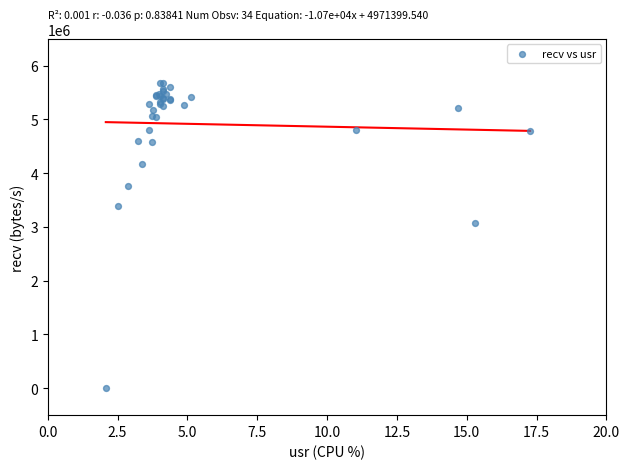

What Y value in the scatter plot is closest to 2842619?

3073606